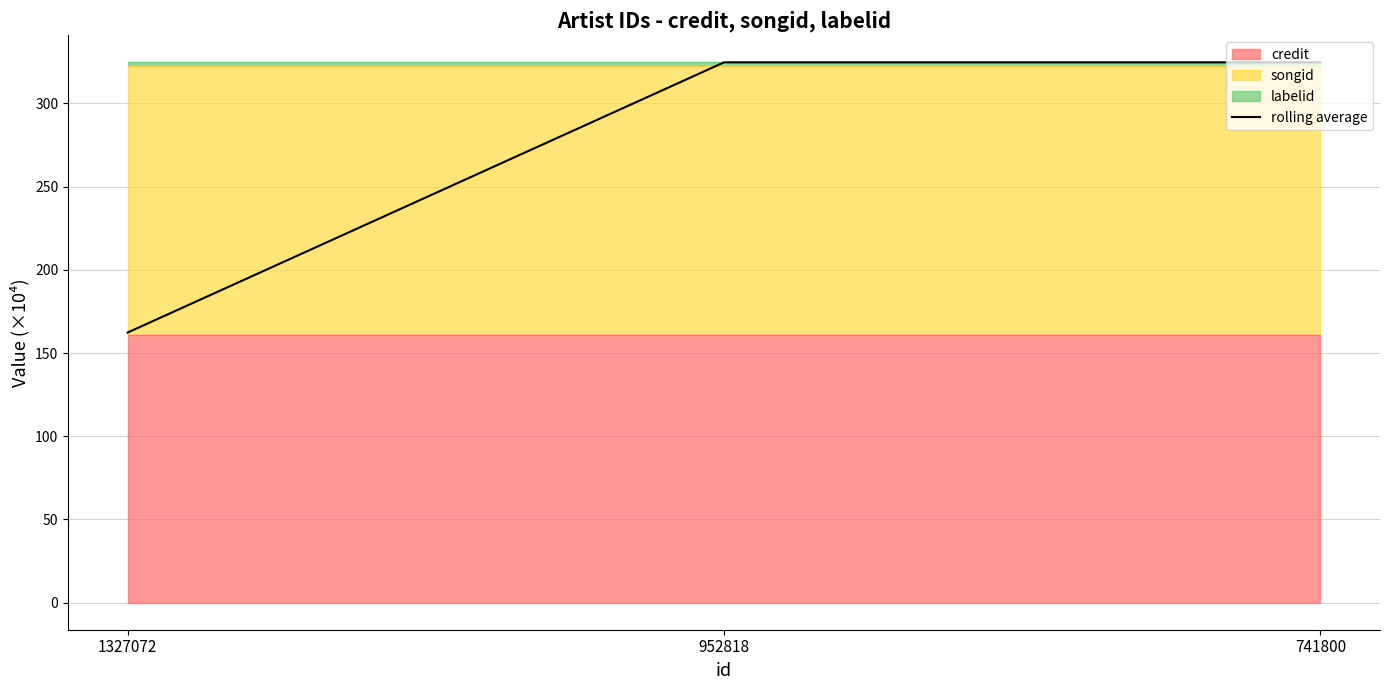

How many values in the rolling average series are below 324?

1